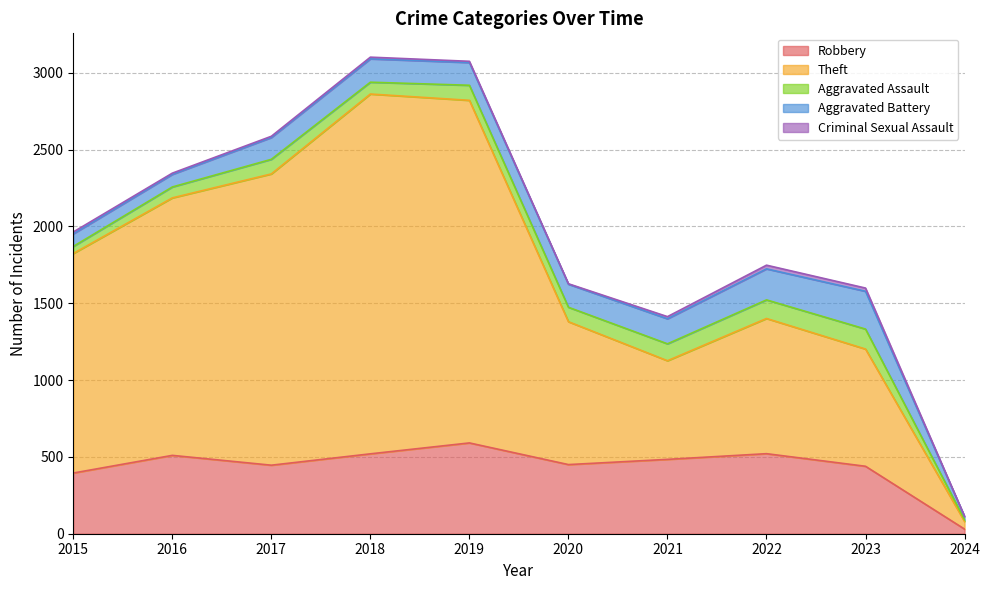

How many lines are shown in the chart?

5